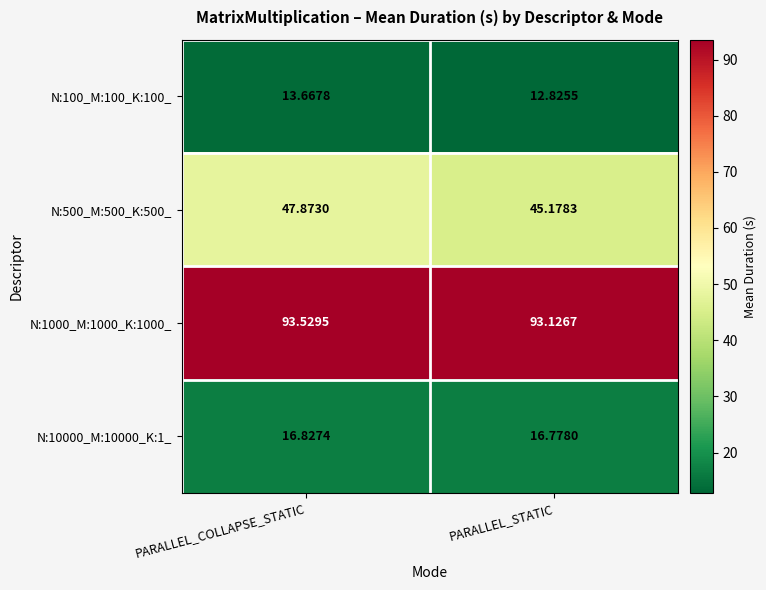

At which category is the sum across all series the highest?

PARALLEL_COLLAPSE_STATIC